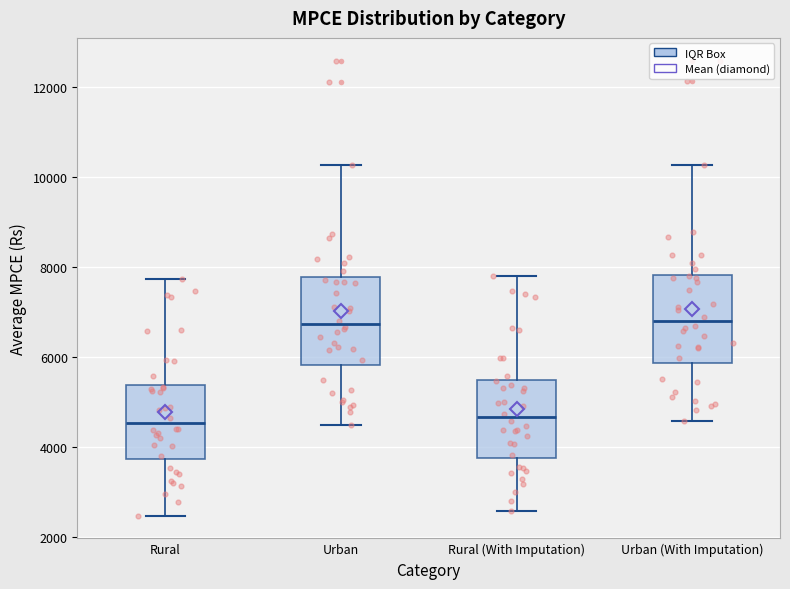

Reading left to right, transcribe this box plot: for each box, give where its median line is, the range the box spans, and where its two whiskers end, as read against the y-axis. The values are not printed on the chart, so give them approximately, as read against the axis.

Rural: median 4600, box 3800 to 5400, whiskers 2400 to 7800
Urban: median 6800, box 5800 to 7800, whiskers 4400 to 10200
Rural (With Imputation): median 4600, box 3800 to 5400, whiskers 2600 to 7800
Urban (With Imputation): median 6800, box 5800 to 7800, whiskers 4600 to 10200